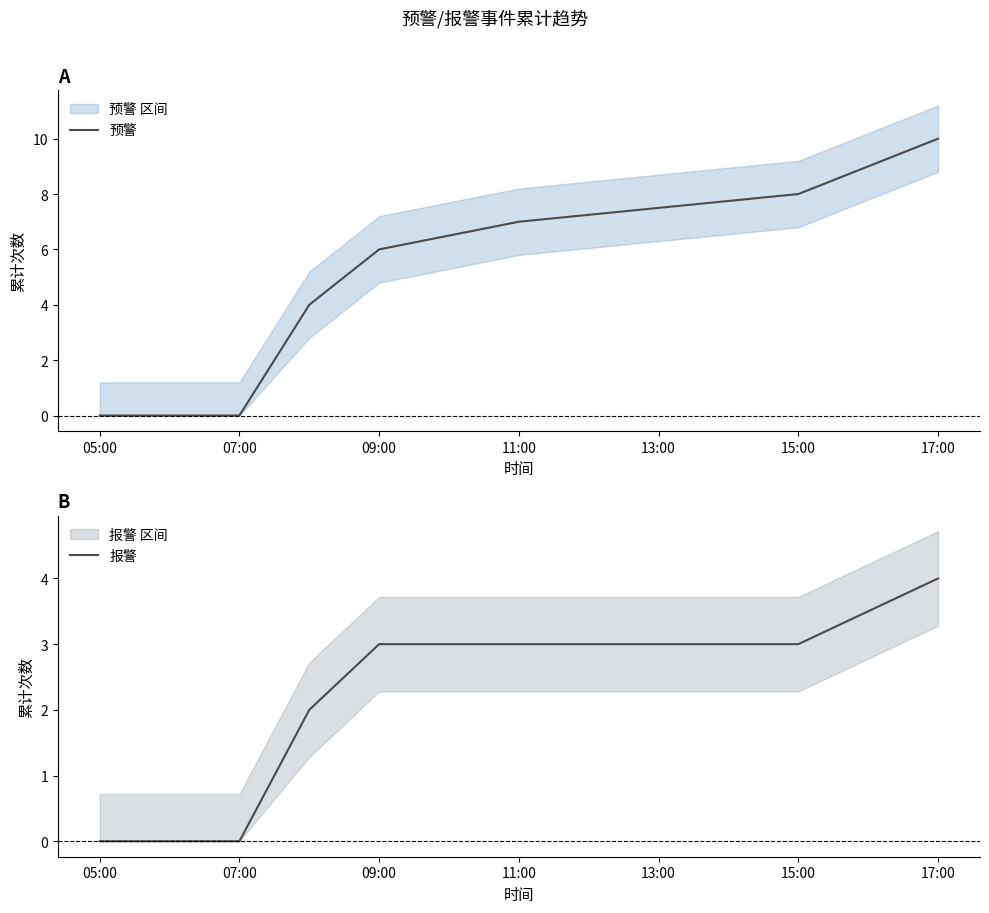

Rank the series by their average value, from lowest to highest.

报警, 预警